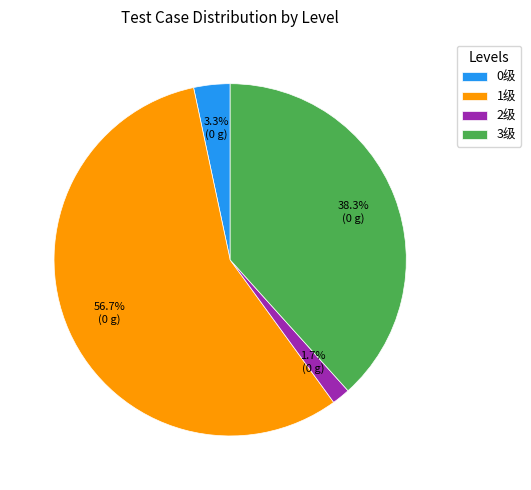

To the nearest percent, what percentage of the pie is 3级?

38%